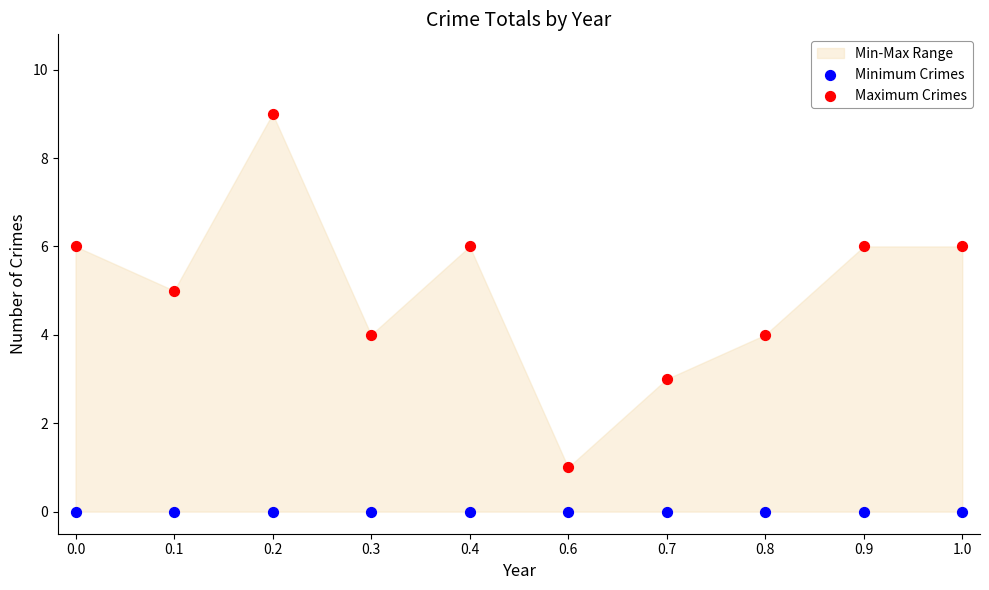

Which series contains the highest Y value?

Maximum Crimes